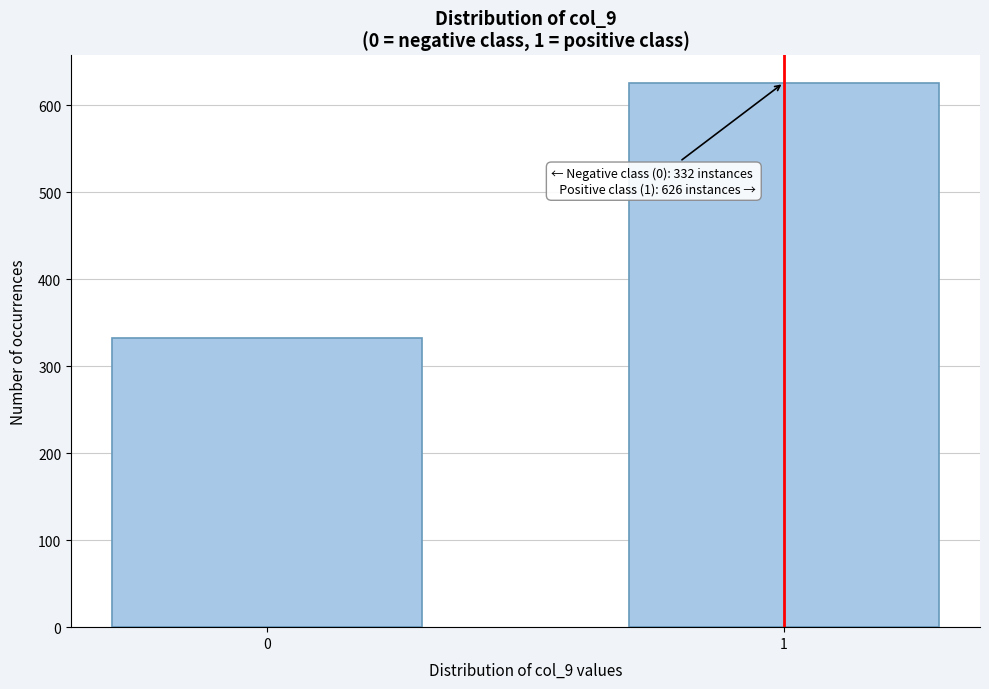

Reading left to right, what are all the values shown in this chart?

0=332	1=626